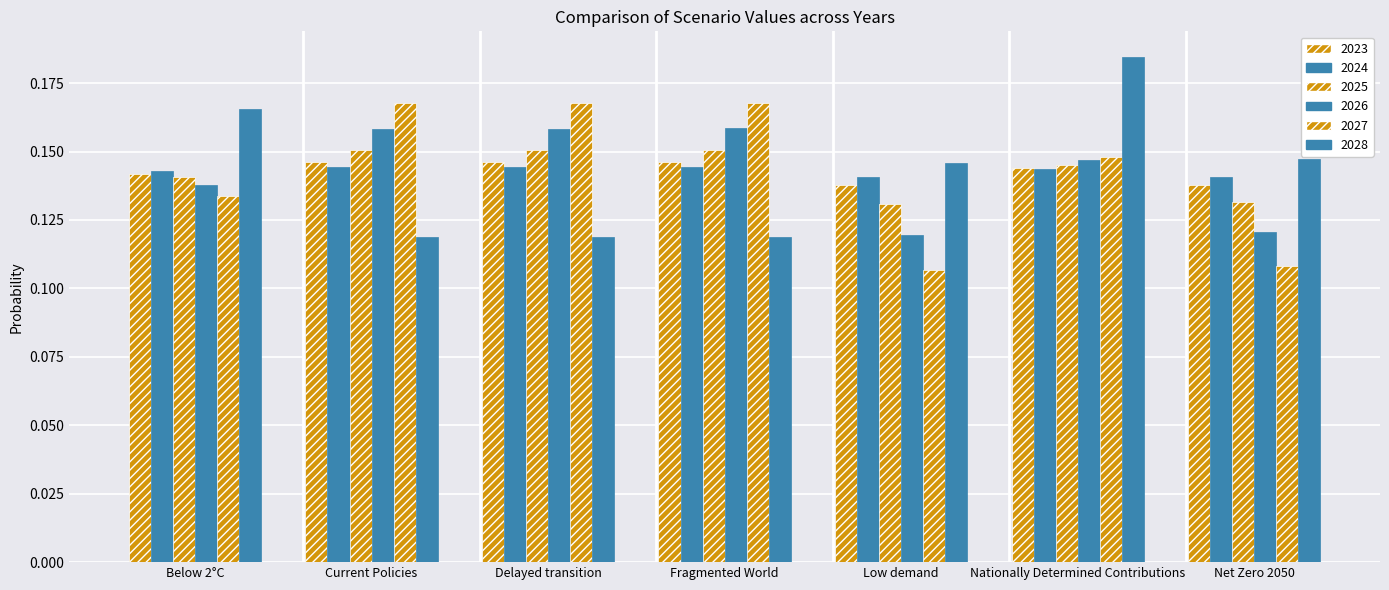

How many bars are there in each group?

6